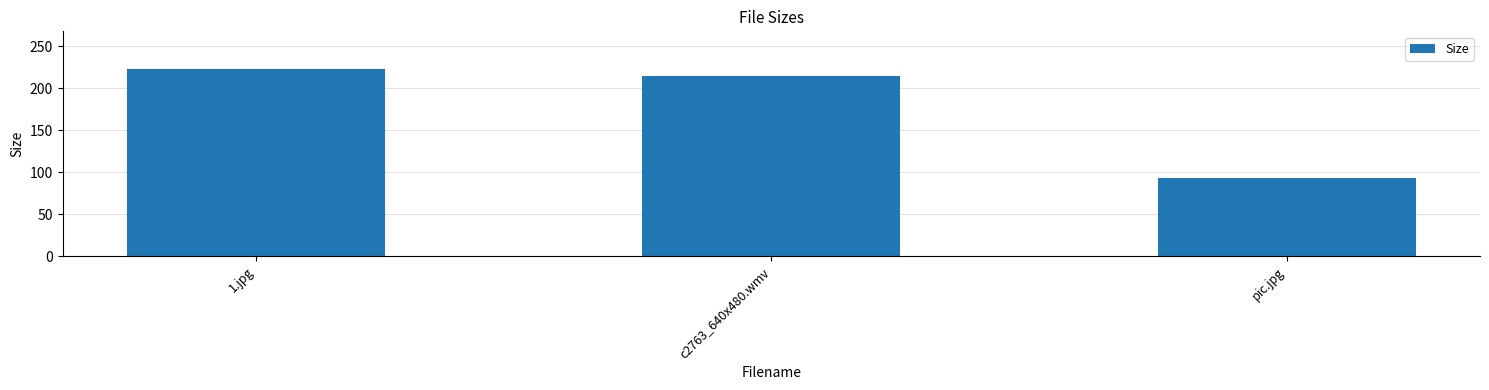

List the labels in order of value, smallest first.

pic.jpg, c2763_640x480.wmv, 1.jpg